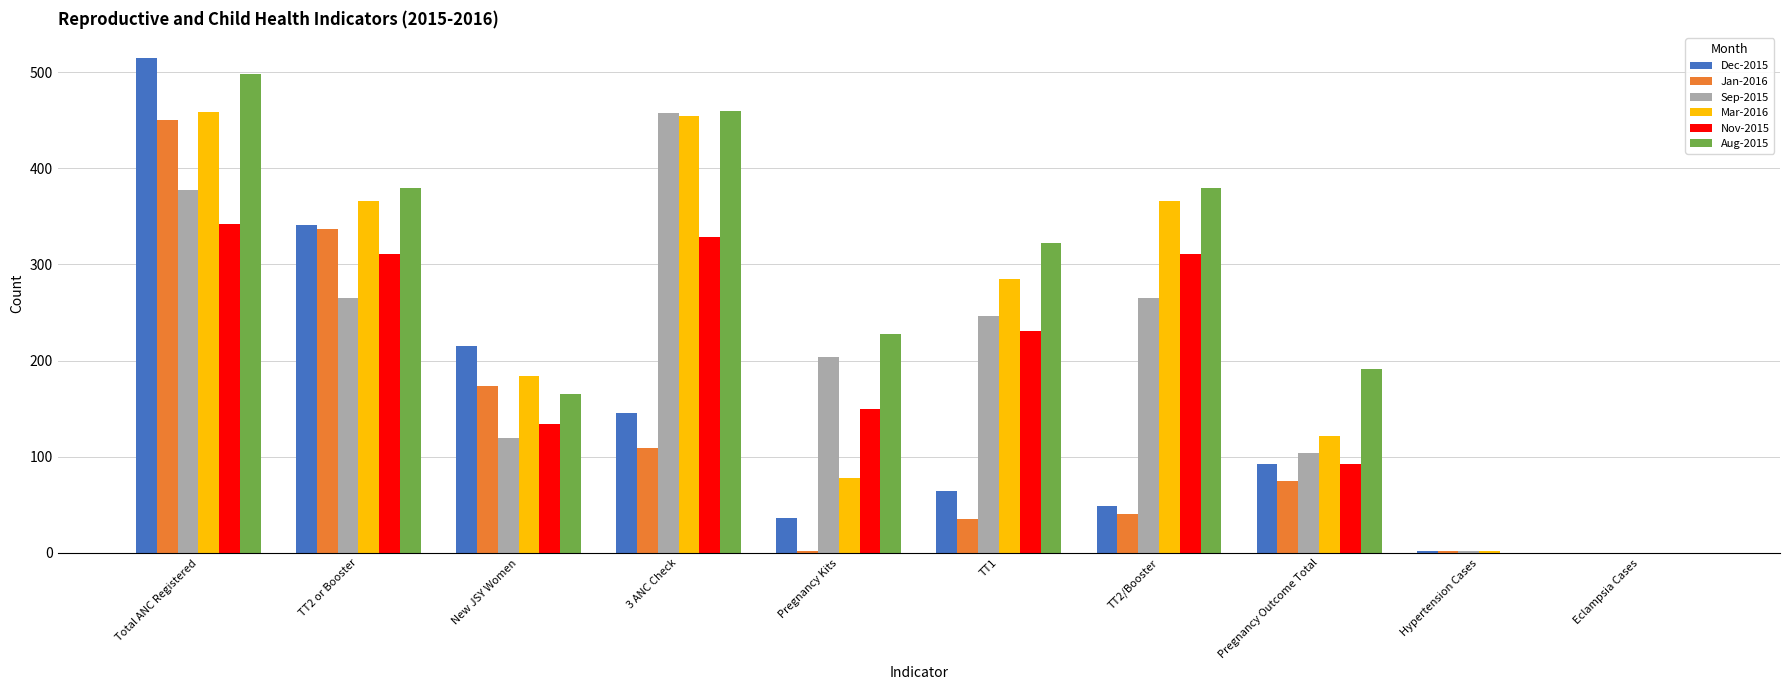

What is the average value of the Aug-2015 series?

262